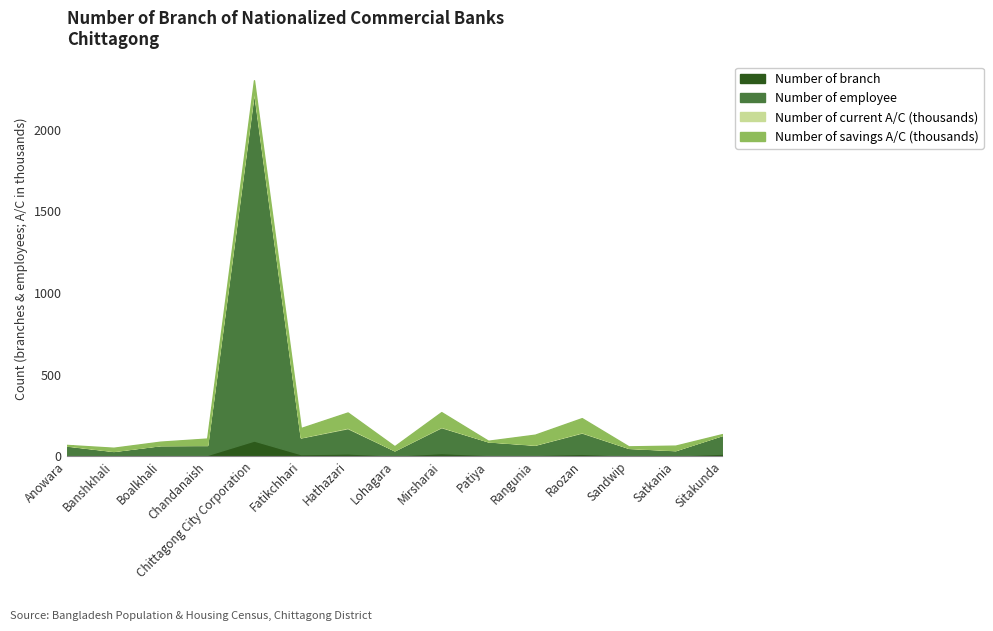

What is the highest value of the Number of branch series?

95.0